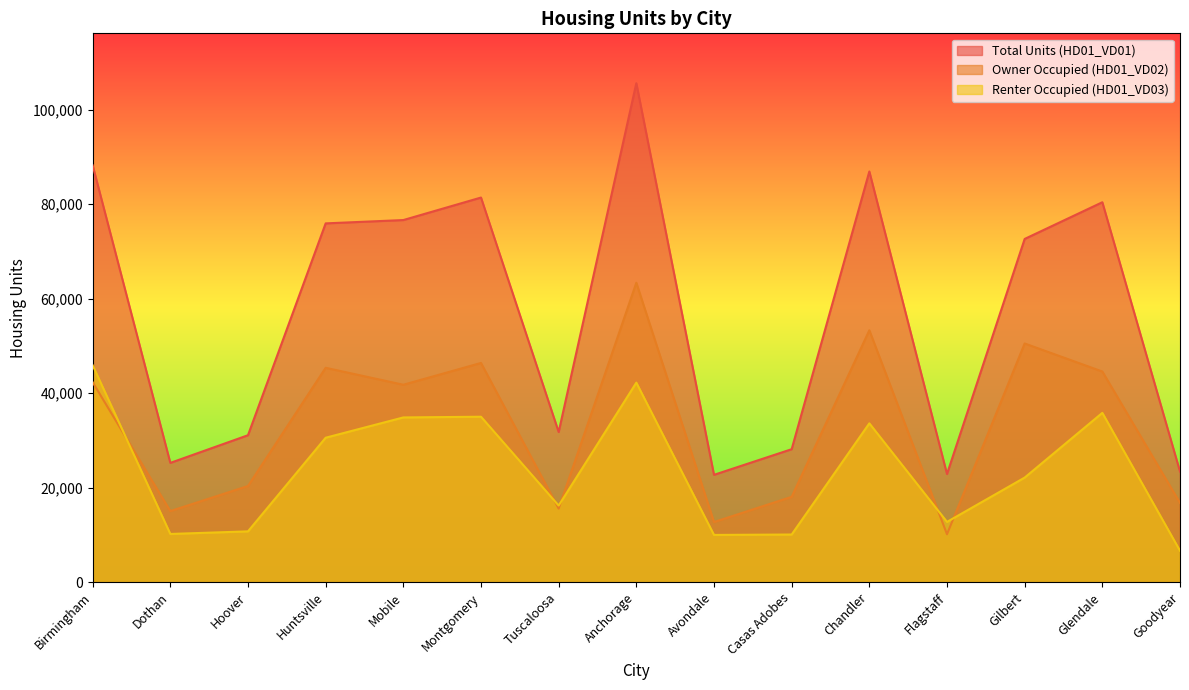

What position from the right is Dothan?

14